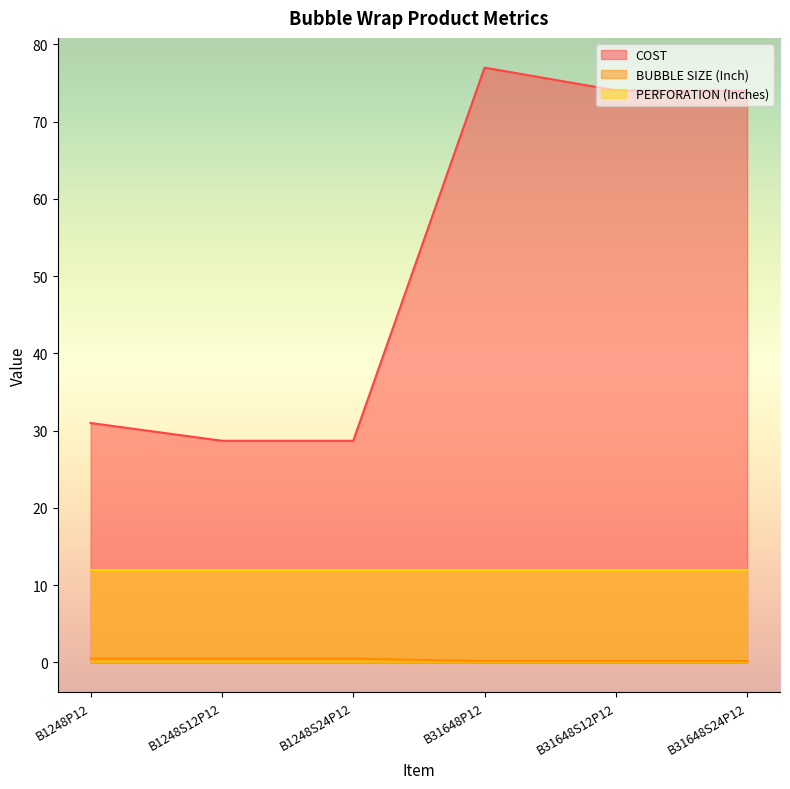

Which has a higher value, B31648S24P12 or B1248S12P12?

B31648S24P12